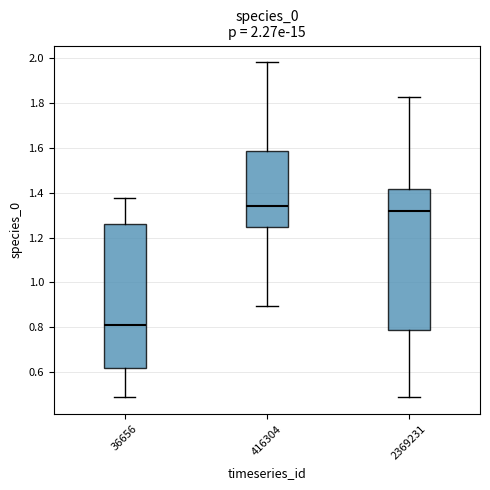

Which box has the highest median line?

416304